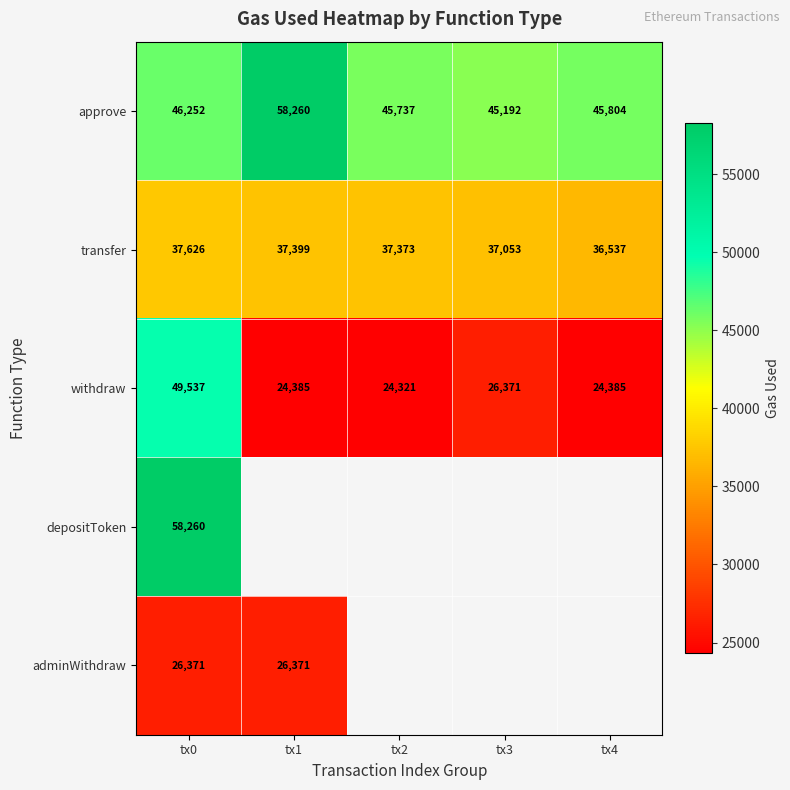

What is the average value of the withdraw series?

29800